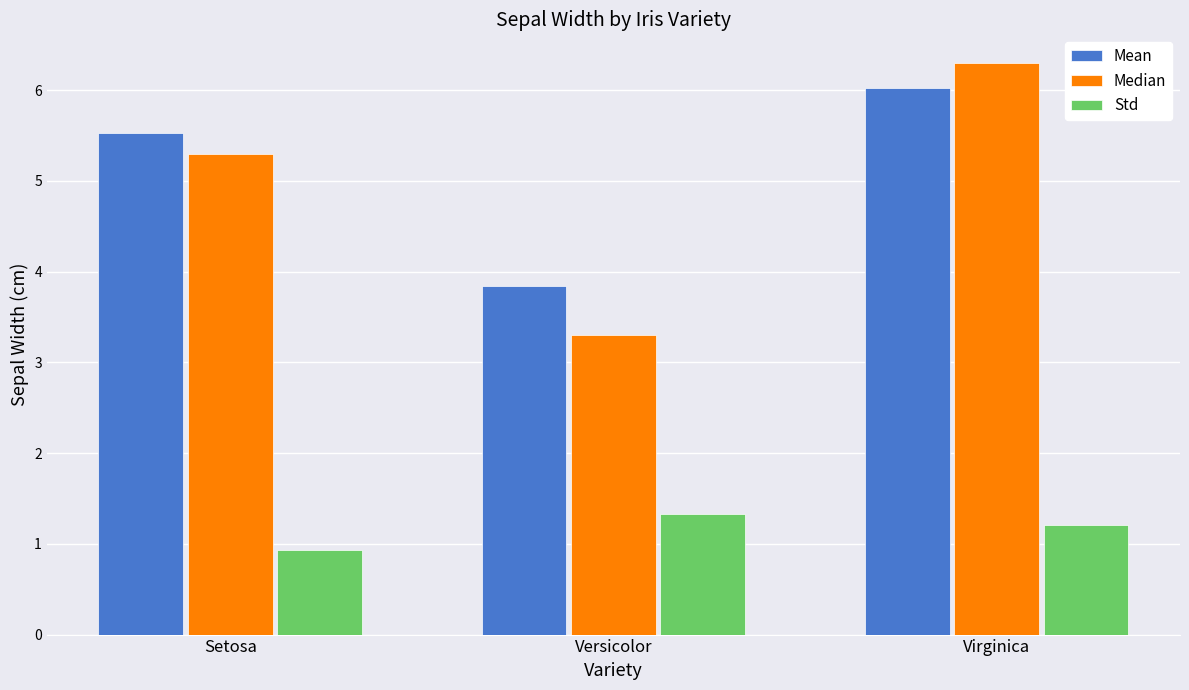

List the series in order of their peak value, highest first.

Median, Mean, Std